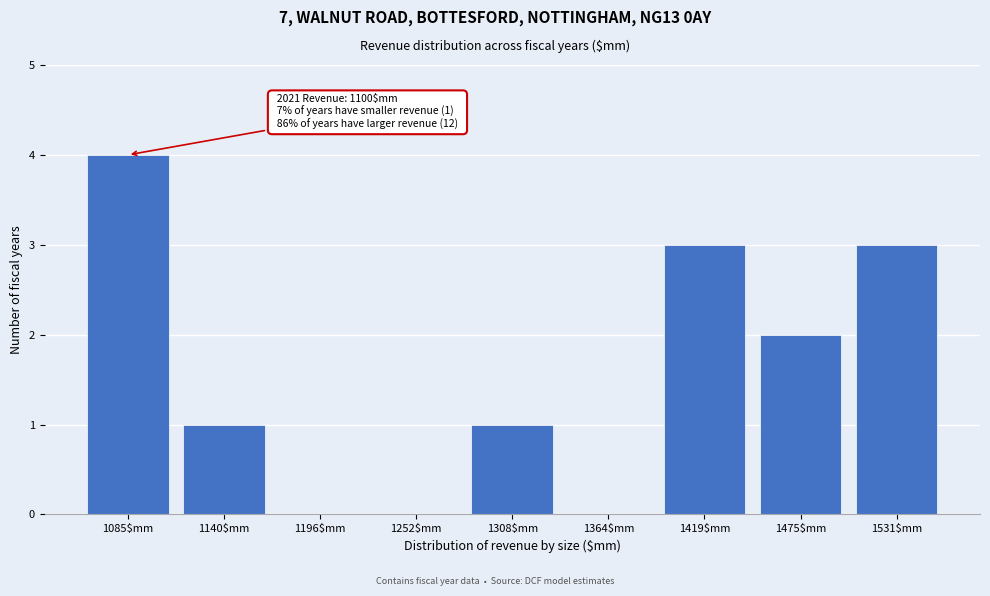

The value at 1364$mm is 2. True or false?

False